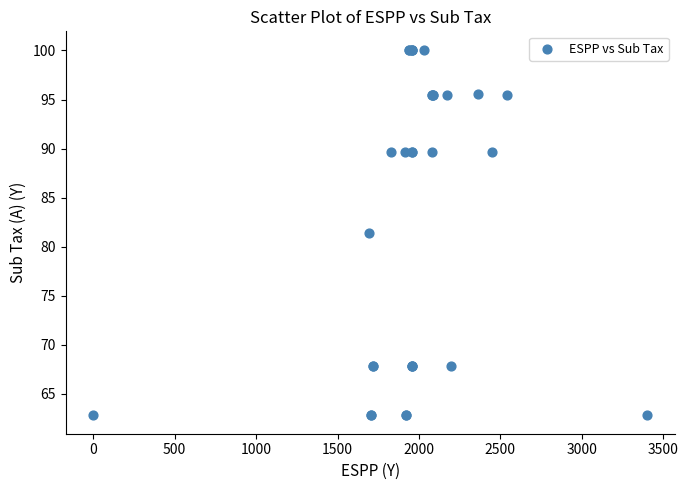

What Y value in the scatter plot is closest to 81?

81.4